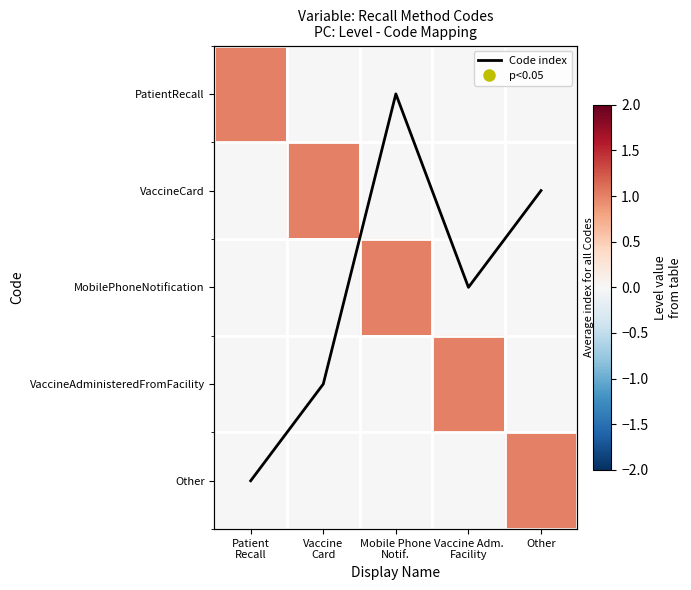

Rank the categories by PatientRecall value from highest to lowest.

Patient Recall, Vaccine Card, Mobile Phone Notif., Vaccine Adm. Facility, Other